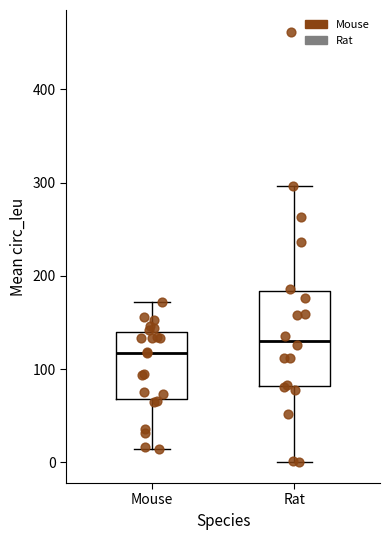

Reading left to right, transcribe this box plot: for each box, give where its median line is, the range the box spans, and where its two whiskers end, as read against the y-axis. The values are not printed on the chart, so give them approximately, as read against the axis.

Mouse: median 120, box 70 to 140, whiskers 10 to 170
Rat: median 130, box 80 to 180, whiskers 0 to 300